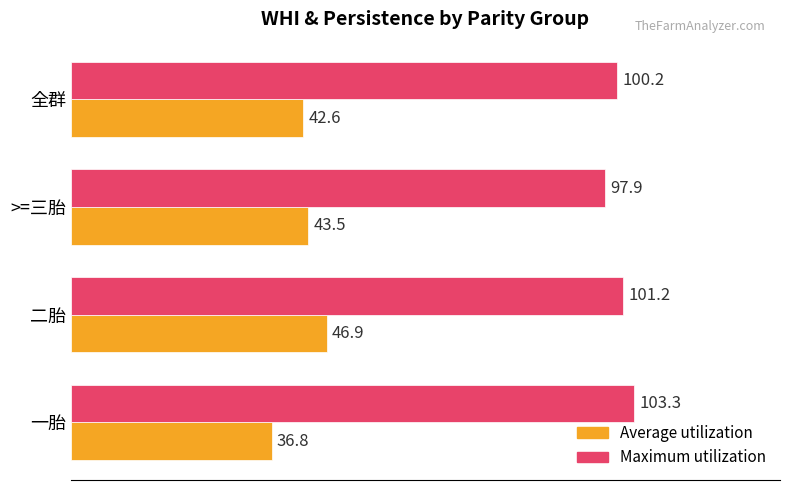

Where is Maximum utilization nearest to the value 100?

全群